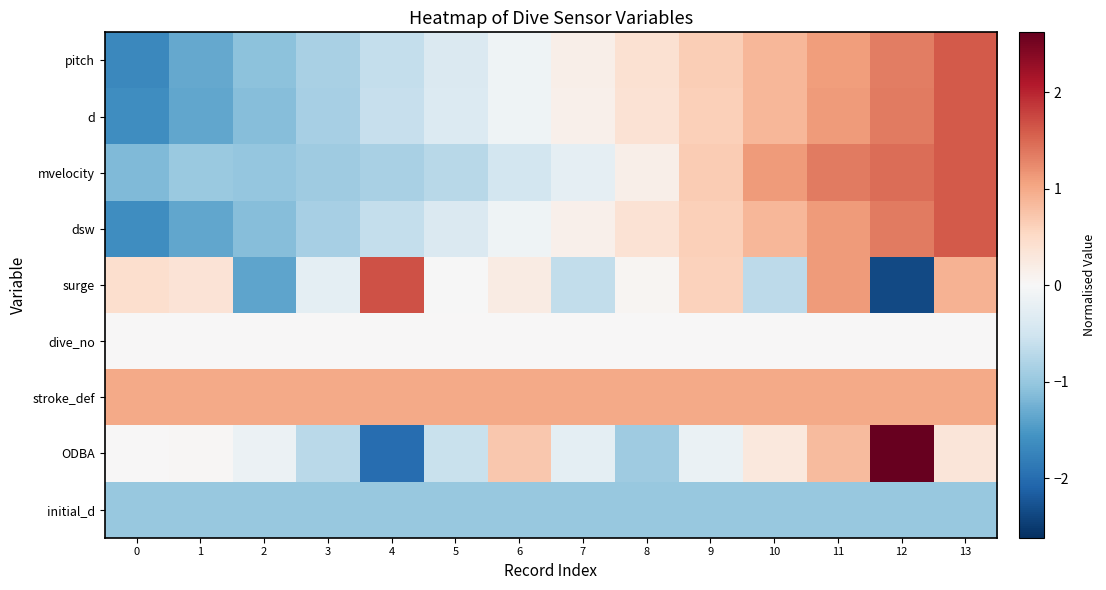

Reading left to right, list all the values displayed in this chart.

pitch: 0=-1.7	1=-1.3	2=-1.1	3=-0.9	4=-0.6	5=-0.4	6=-0.1	7=0.1	8=0.4	9=0.6	10=0.9	11=1.1	12=1.3	13=1.6
d: 0=-1.6	1=-1.4	2=-1.1	3=-0.9	4=-0.6	5=-0.4	6=-0.1	7=0.1	8=0.4	9=0.6	10=0.9	11=1.1	12=1.4	13=1.6
mvelocity: 0=-1.2	1=-1.0	2=-1.0	3=-0.9	4=-0.9	5=-0.7	6=-0.5	7=-0.2	8=0.2	9=0.7	10=1.1	11=1.4	12=1.5	13=1.6
dsw: 0=-1.6	1=-1.4	2=-1.1	3=-0.9	4=-0.6	5=-0.4	6=-0.1	7=0.1	8=0.4	9=0.6	10=0.9	11=1.1	12=1.4	13=1.6
surge: 0=0.4	1=0.3	2=-1.4	3=-0.2	4=1.7	5=-0.0	6=0.2	7=-0.6	8=0.0	9=0.6	10=-0.7	11=1.1	12=-2.4	13=0.9
dive_no: 0=0.0	1=0.0	2=0.0	3=0.0	4=0.0	5=0.0	6=0.0	7=0.0	8=0.0	9=0.0	10=0.0	11=0.0	12=0.0	13=0.0
stroke_def: 0=1.0	1=1.0	2=1.0	3=1.0	4=1.0	5=1.0	6=1.0	7=1.0	8=1.0	9=1.0	10=1.0	11=1.0	12=1.0	13=1.0
ODBA: 0=0.0	1=0.0	2=-0.2	3=-0.7	4=-2.0	5=-0.6	6=0.7	7=-0.3	8=-0.9	9=-0.2	10=0.3	11=0.8	12=2.6	13=0.3
initial_d: 0=-1.0	1=-1.0	2=-1.0	3=-1.0	4=-1.0	5=-1.0	6=-1.0	7=-1.0	8=-1.0	9=-1.0	10=-1.0	11=-1.0	12=-1.0	13=-1.0